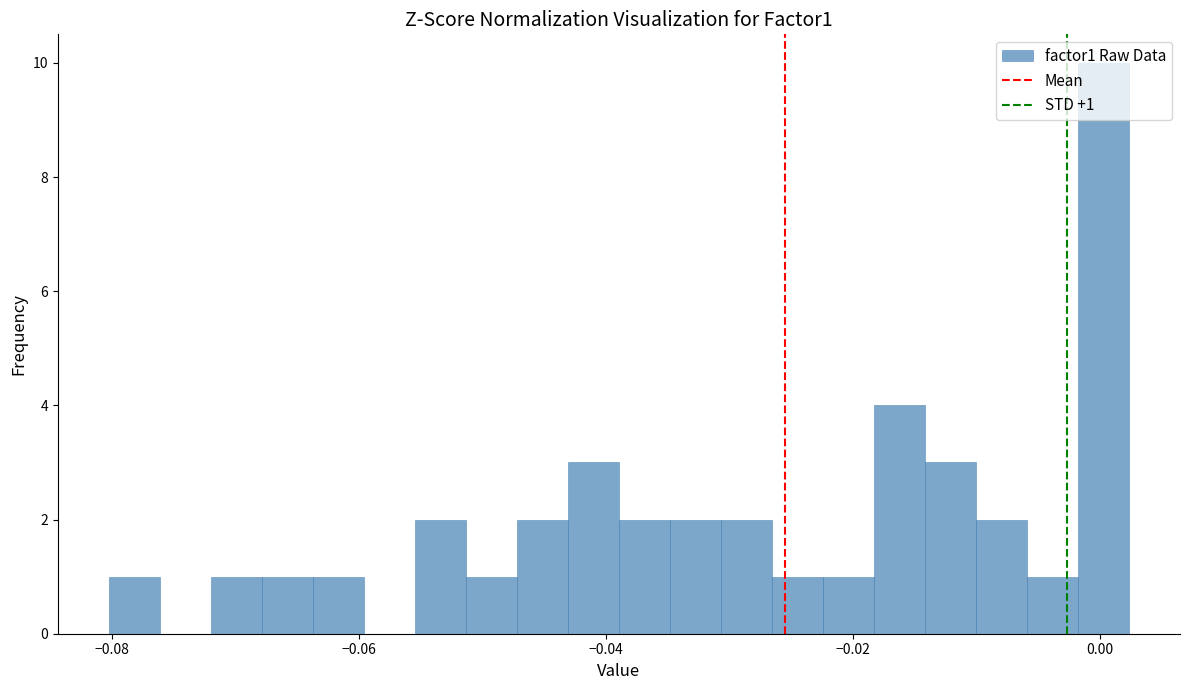

Around what value on the x-axis is the tallest bar? Give the approximate position of its centre, as read against the axis.

0.000